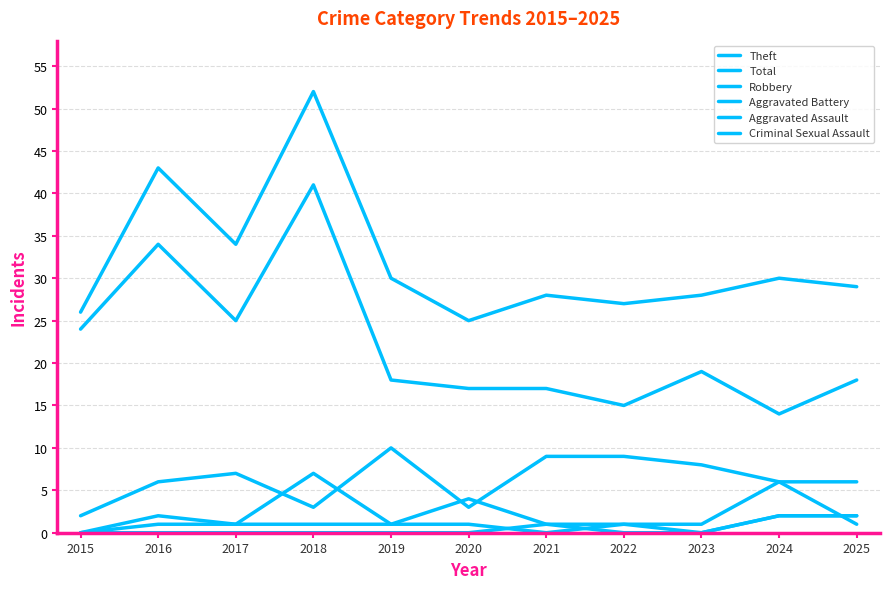

How many lines are shown in the chart?

6